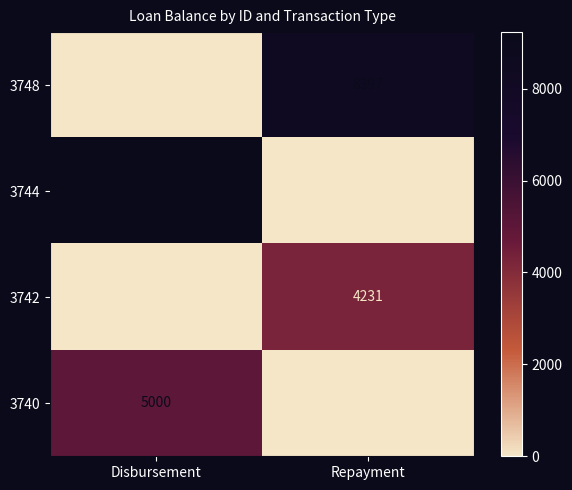

Count the number of data series in this chart.

4